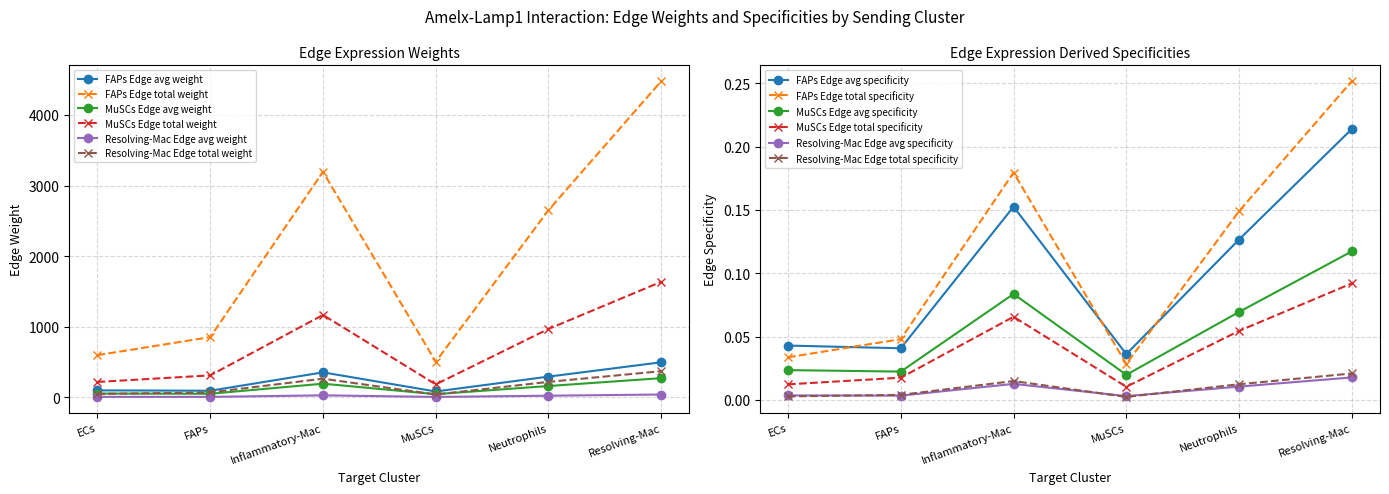

How many categories are shown in the chart?

6